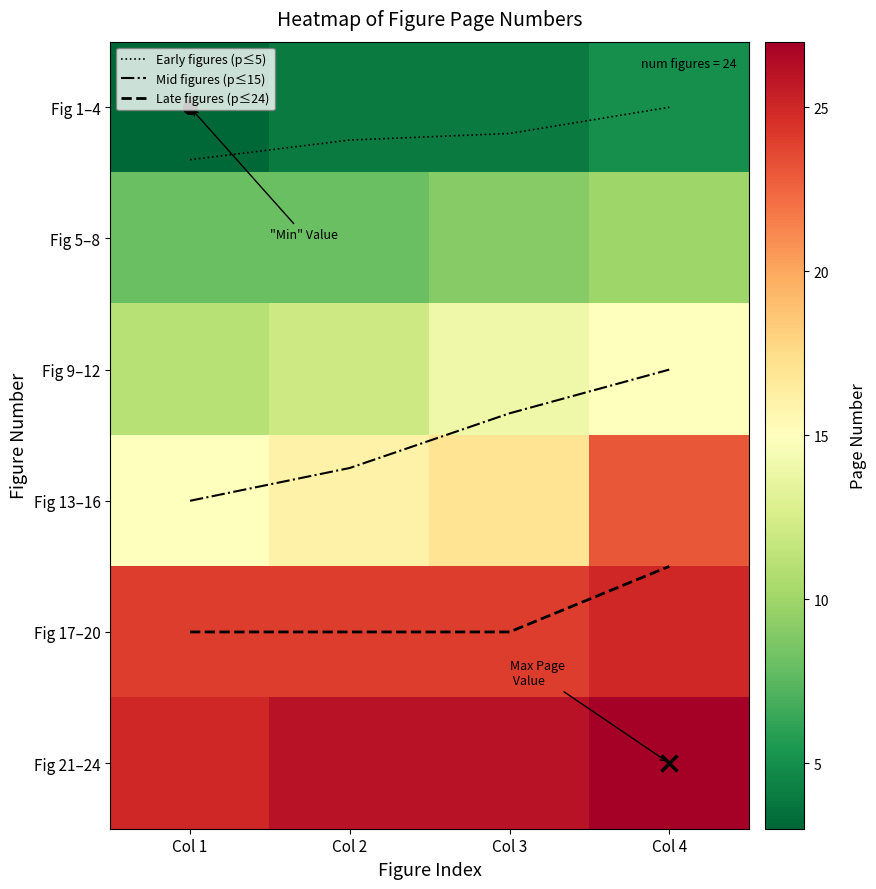

How many categories are shown in the chart?

4